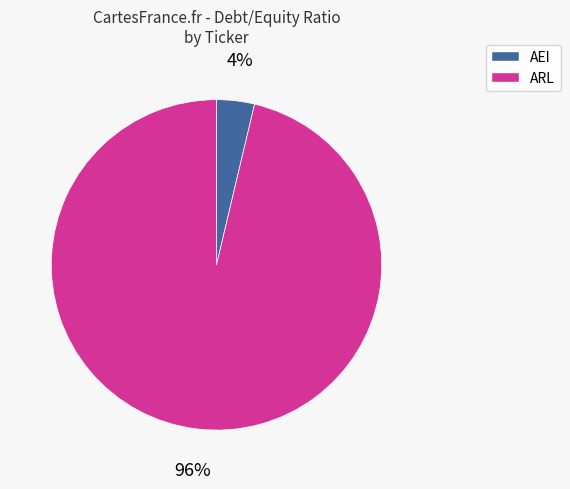

How many segments does this pie chart have?

2